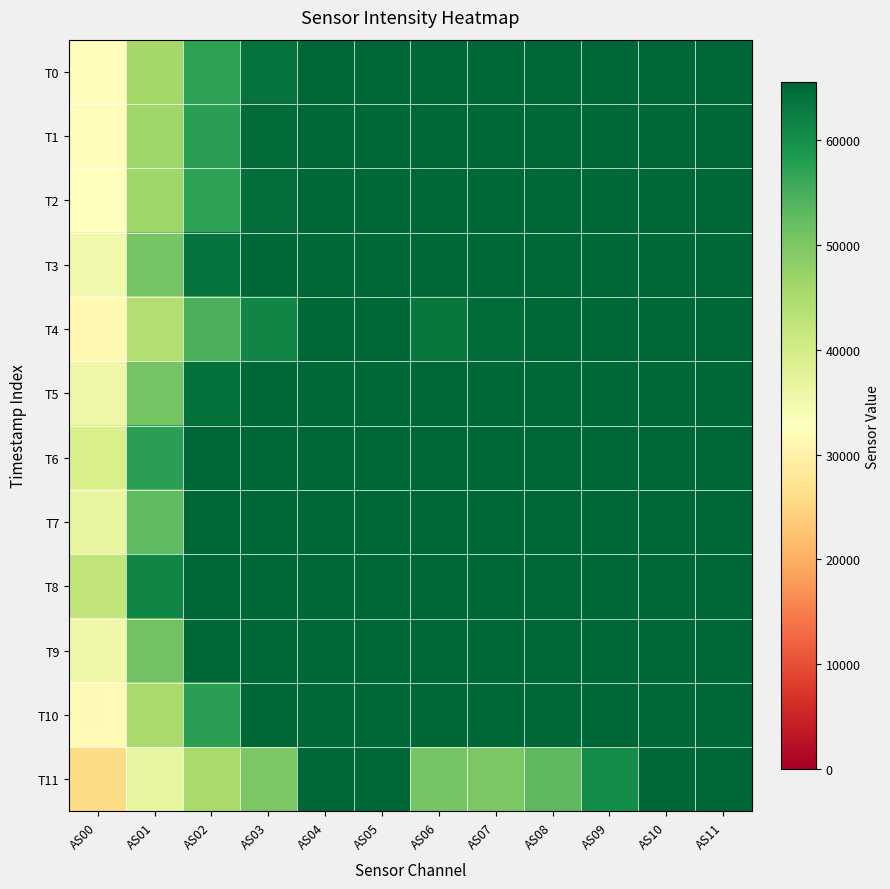

Which series has the largest total across all categories?

T8